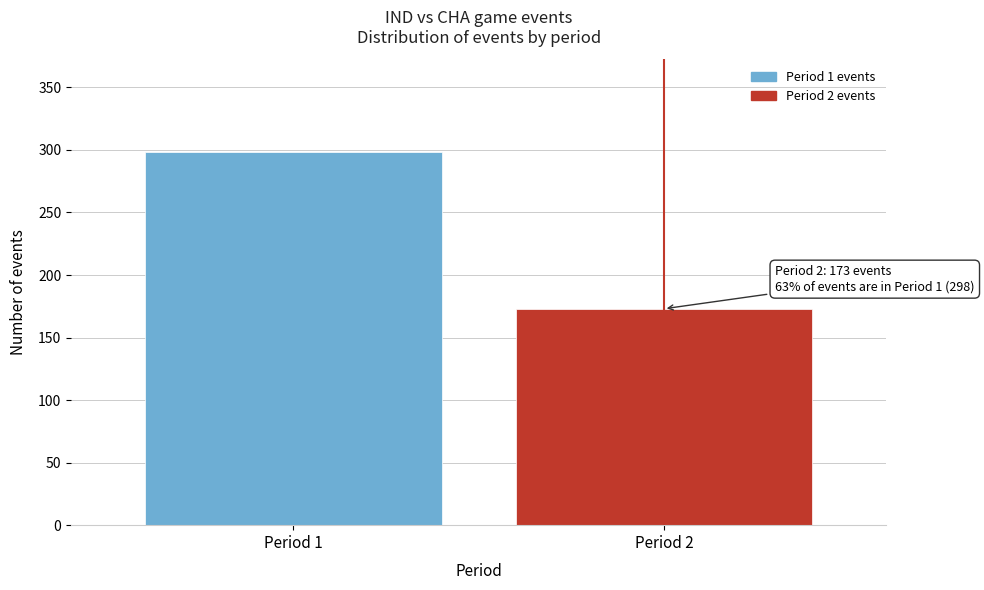

Reading left to right, transcribe all the data shown in this chart.

Period 1=298	Period 2=173